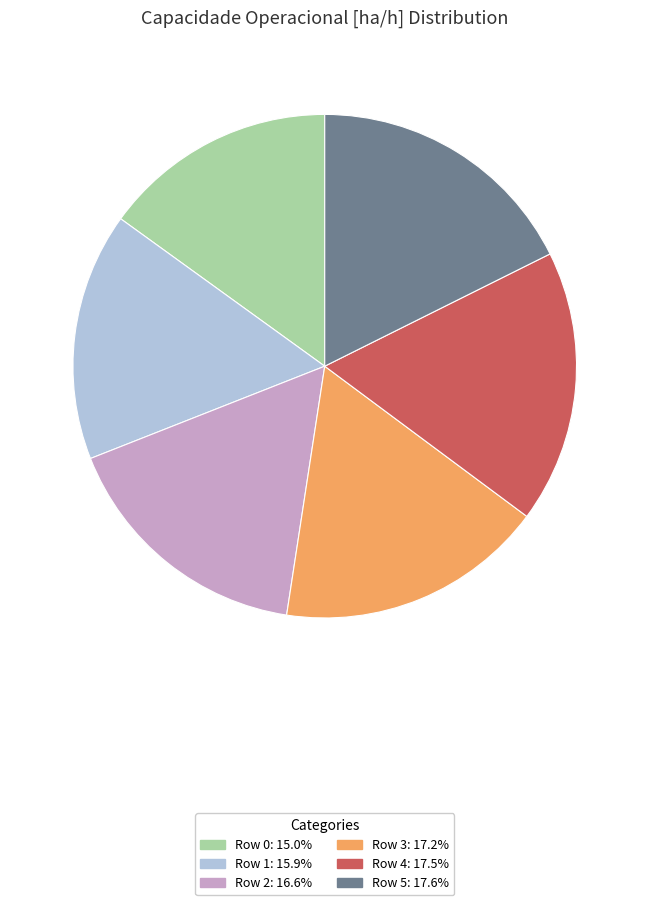

Approximately how many times larger is the value at Row 2: 16.6% compared to Row 4: 17.5%?

0.9